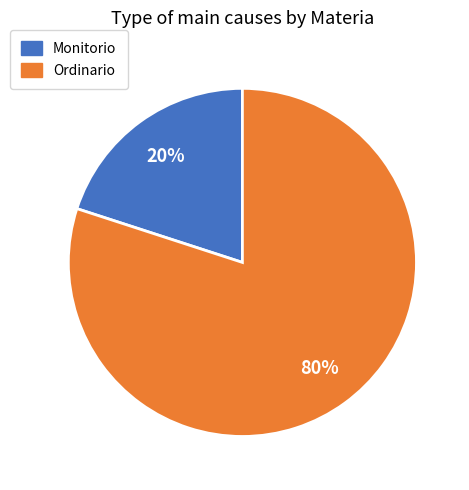

Does any single category account for the majority?

Yes